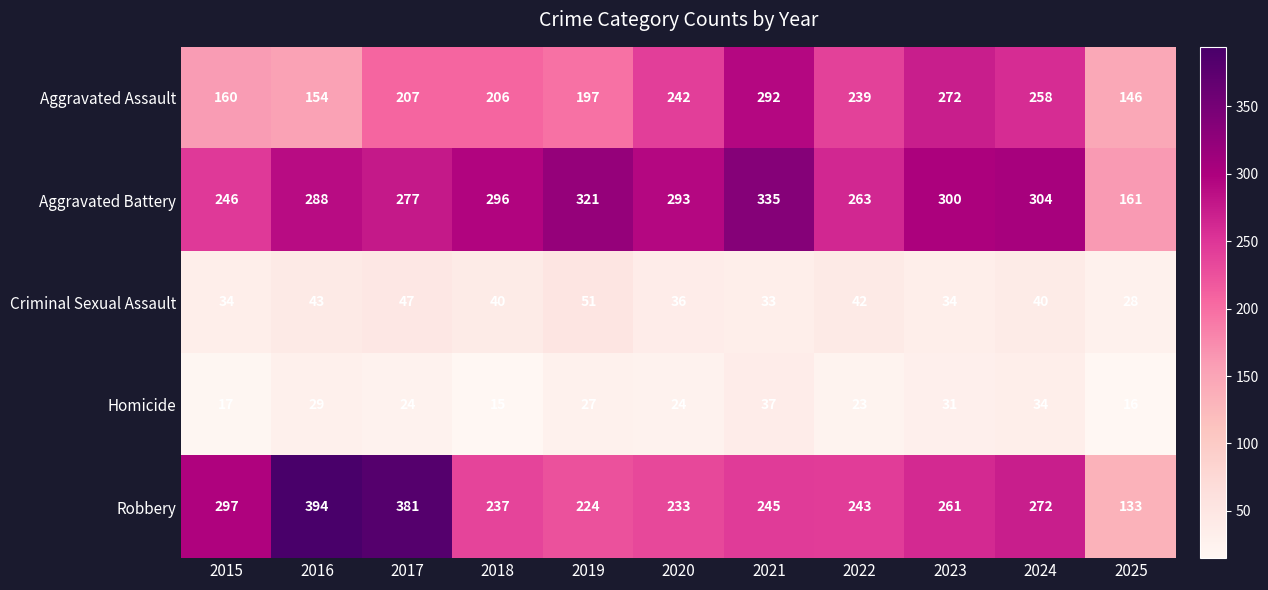

What is the spread (max minus min) of values at 2025?

145